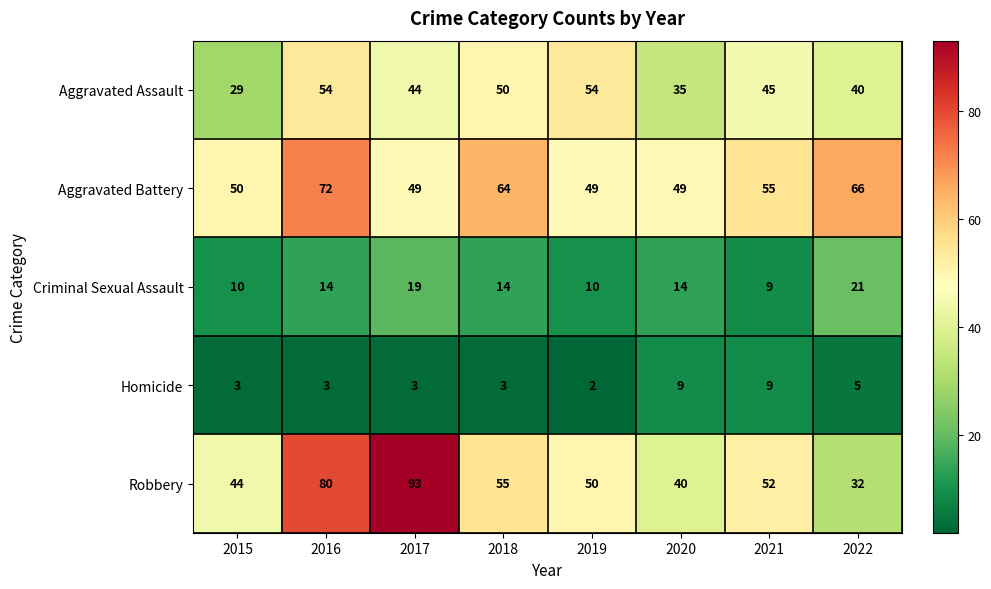

Which series has the widest spread of values?

Robbery